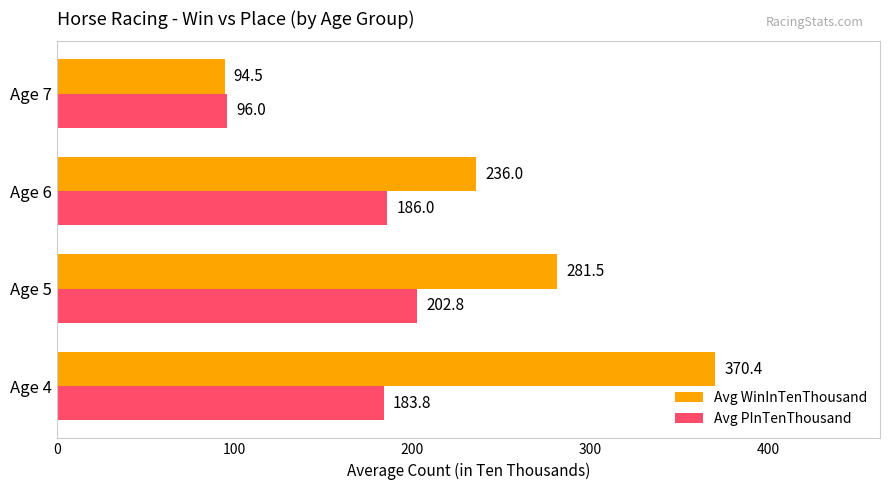

List the series in order of their peak value, highest first.

Avg WinInTenThousand, Avg PInTenThousand